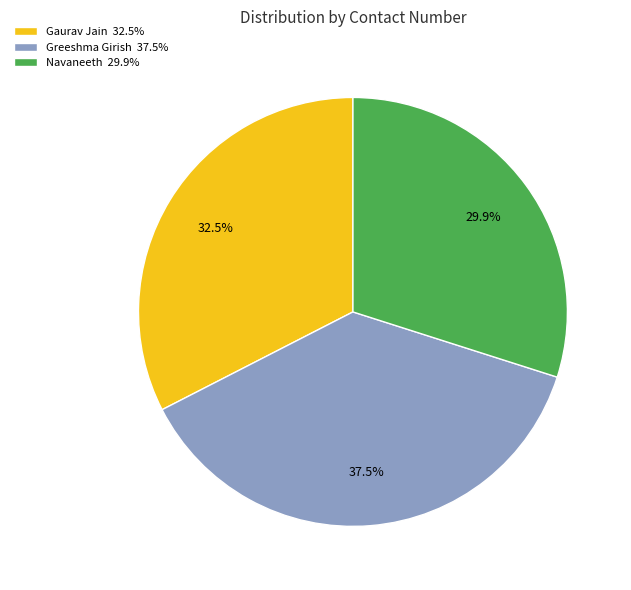

Does Navaneeth represent more than half of the total?

No